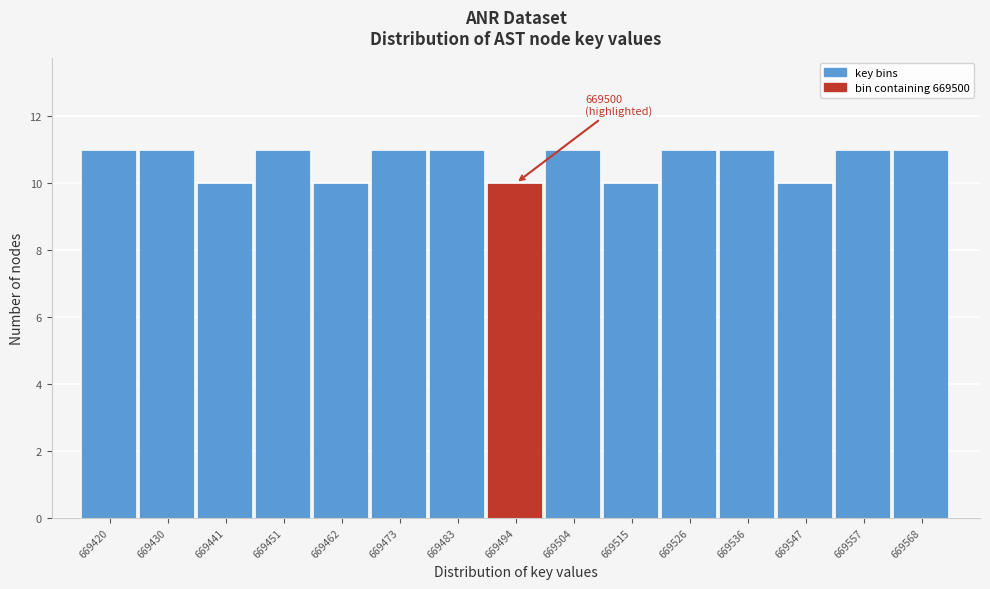

Reading right to left, extract all data points from this chart.

669568=11	669557=11	669547=10	669536=11	669526=11	669515=10	669504=11	669494=10	669483=11	669473=11	669462=10	669451=11	669441=10	669430=11	669420=11